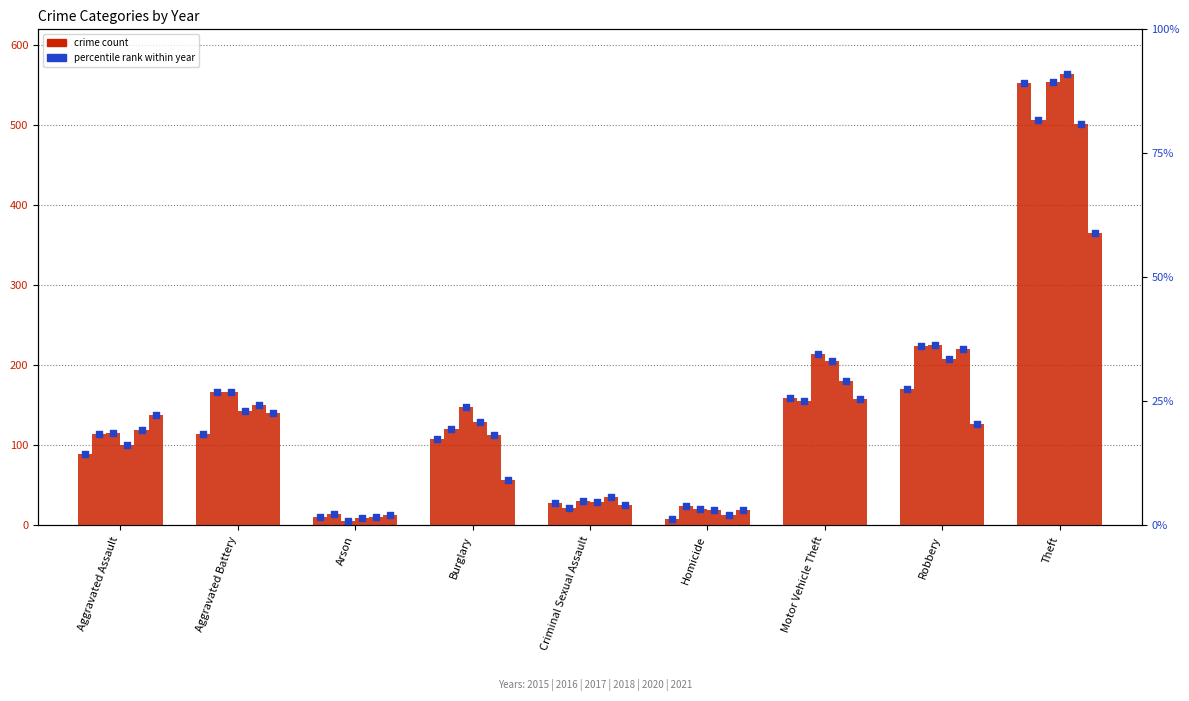

Which series reaches the maximum Y coordinate?

2018